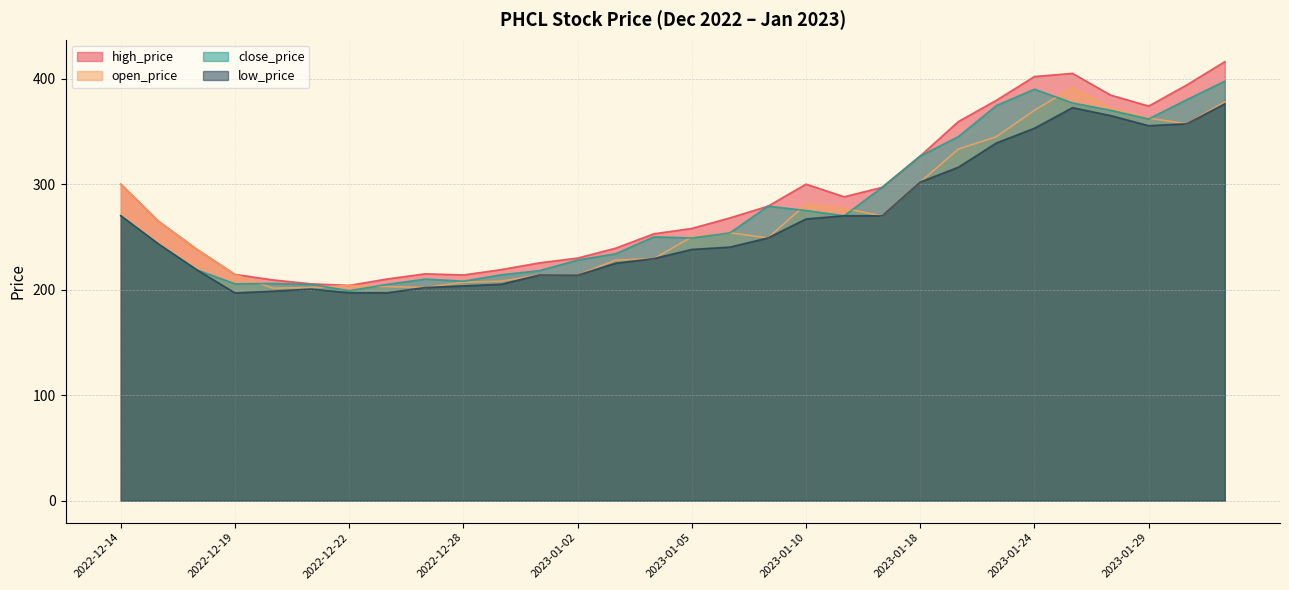

Is the value of low_price at 2022-12-18 greater than the value of close_price at 2022-12-29?

Yes